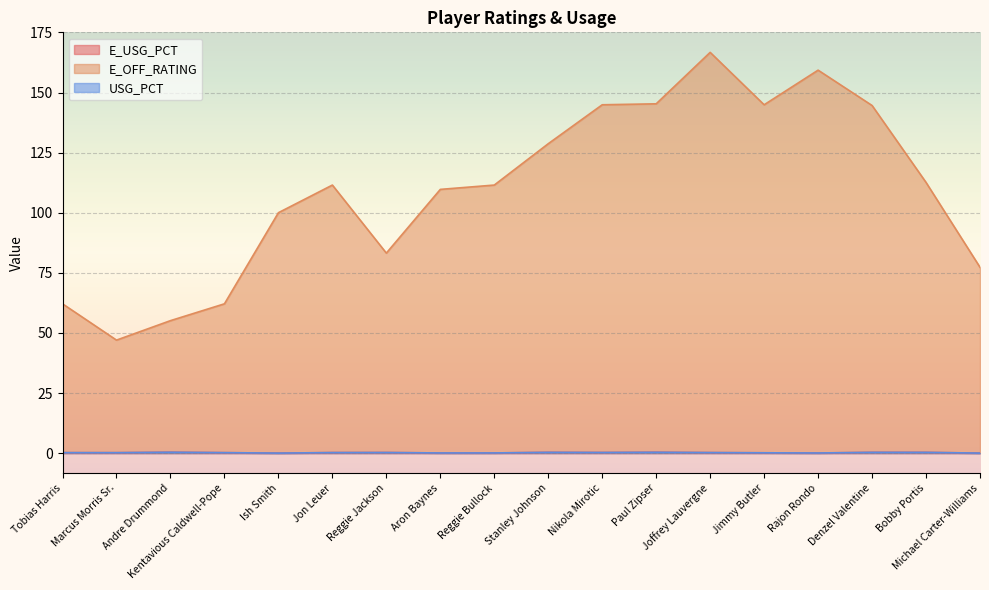

Which series has the largest total across all categories?

E_OFF_RATING